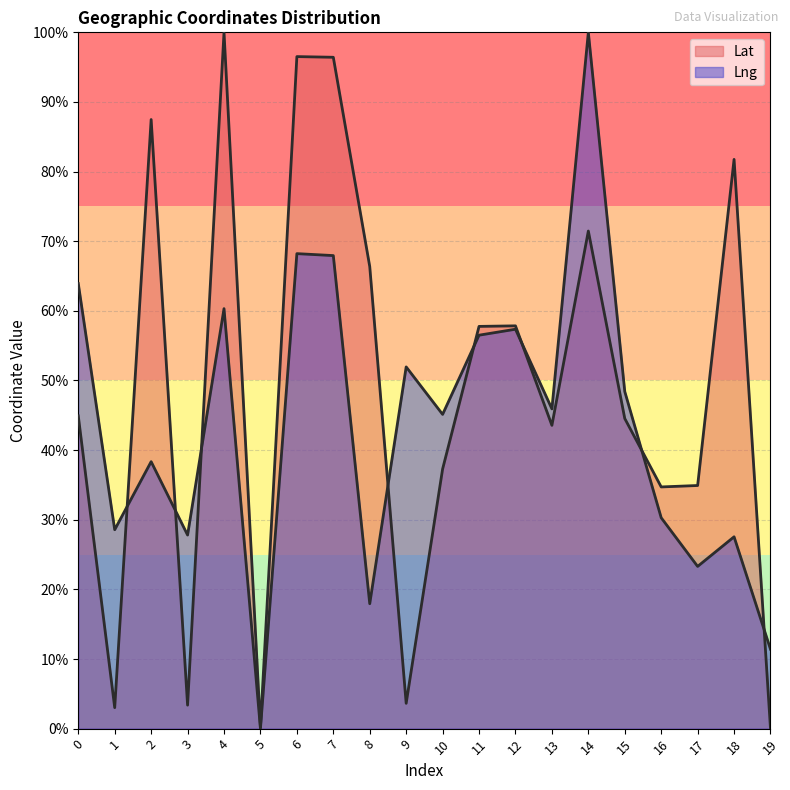

Between 16 and 18, which series saw the biggest shift?

Lat